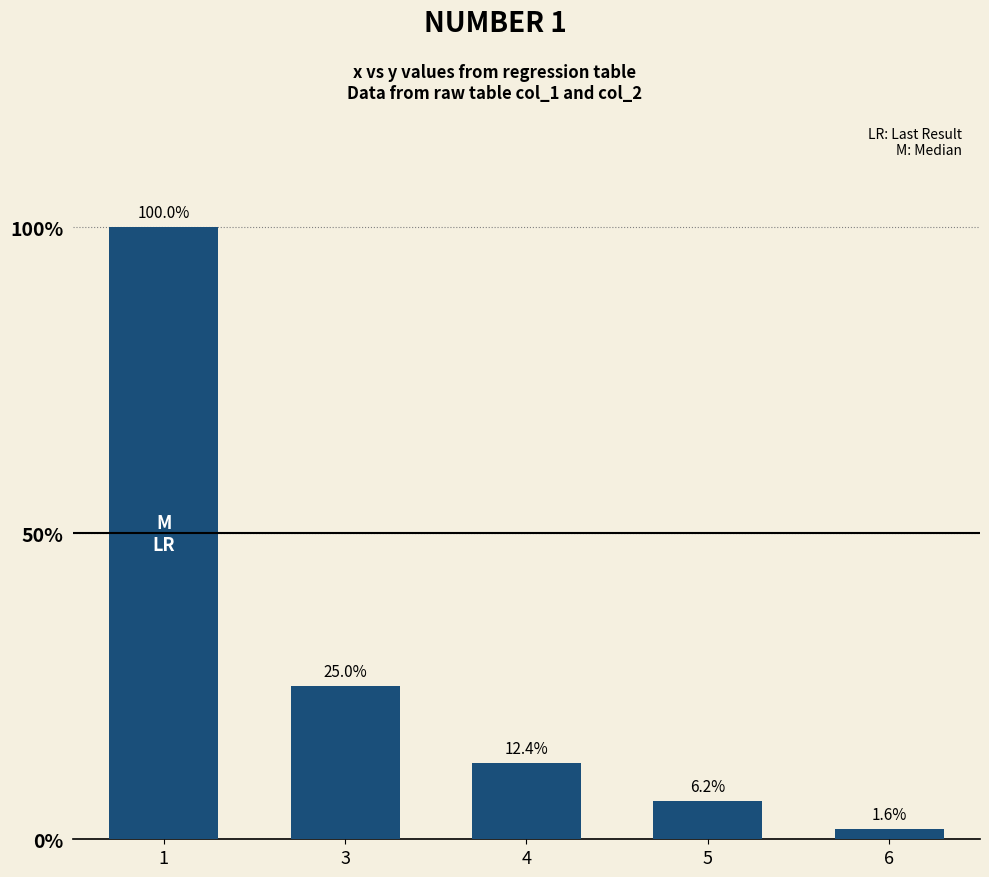

The value at 4 is 8.3. True or false?

False